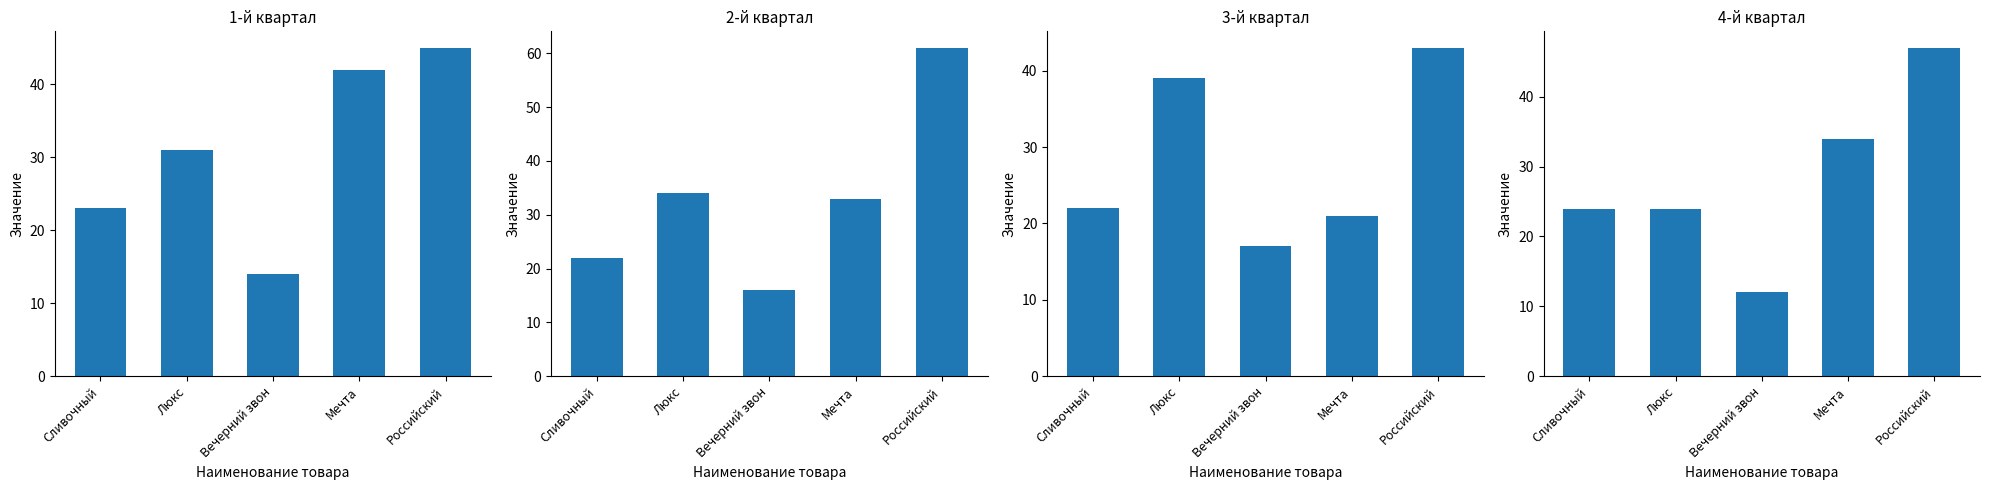

What is the lowest value of the 2-й квартал series?

16